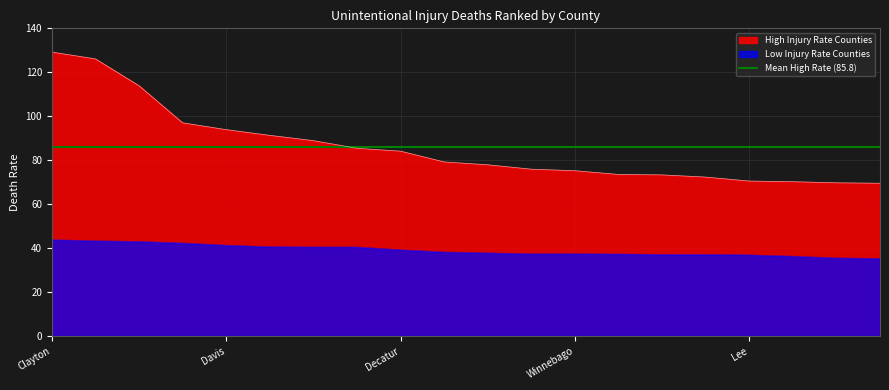

Rank the series by their average value, from highest to lowest.

High Injury Rate Counties, Low Injury Rate Counties